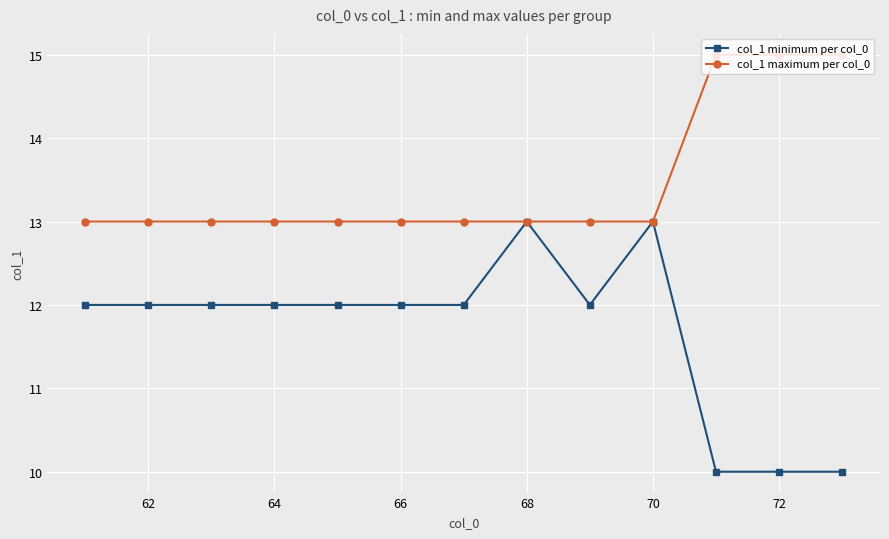

Which series has the largest total across all categories?

col_1 maximum per col_0